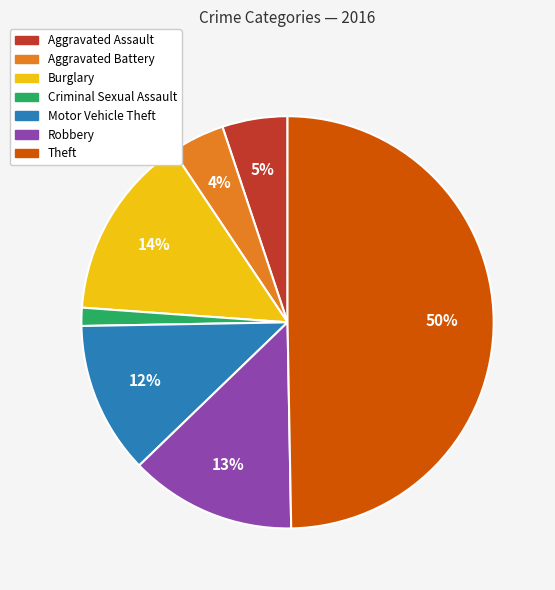

Which category has the biggest portion of the pie?

Theft